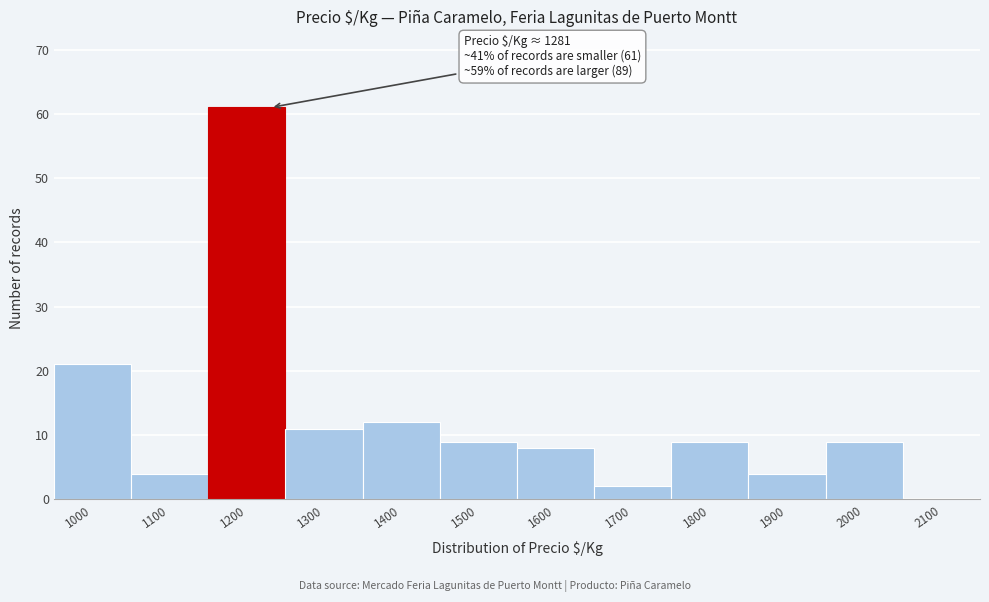

Reading right to left, transcribe all the data shown in this chart.

2100=0	2000=9	1900=4	1800=9	1700=2	1600=8	1500=9	1400=12	1300=11	1200=61	1100=4	1000=21